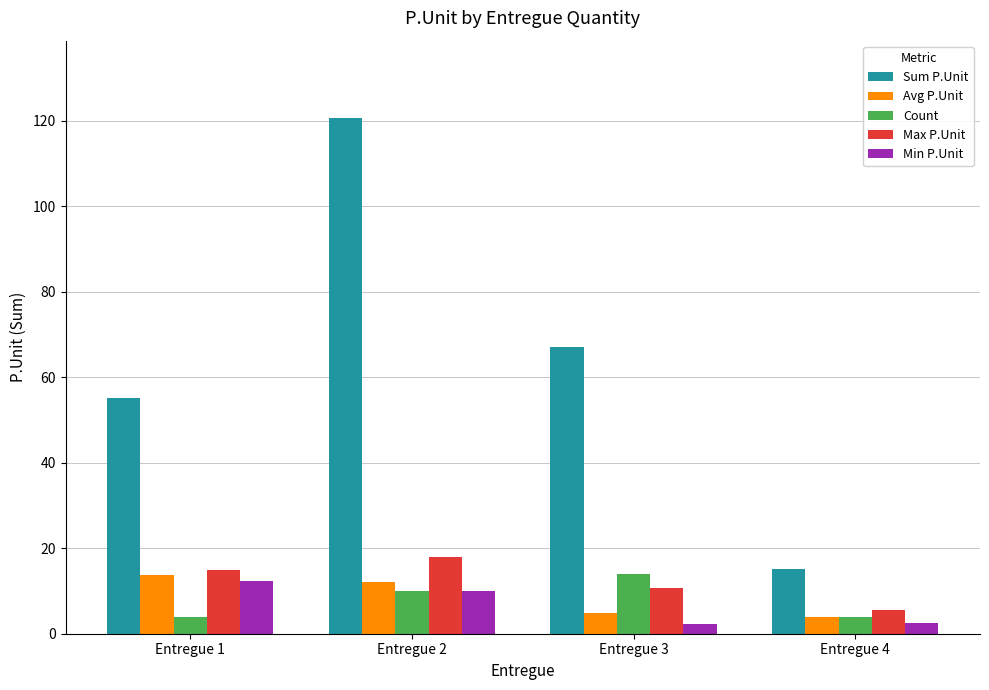

What is the difference between the Min P.Unit values at Entregue 4 and Entregue 3?

0.3